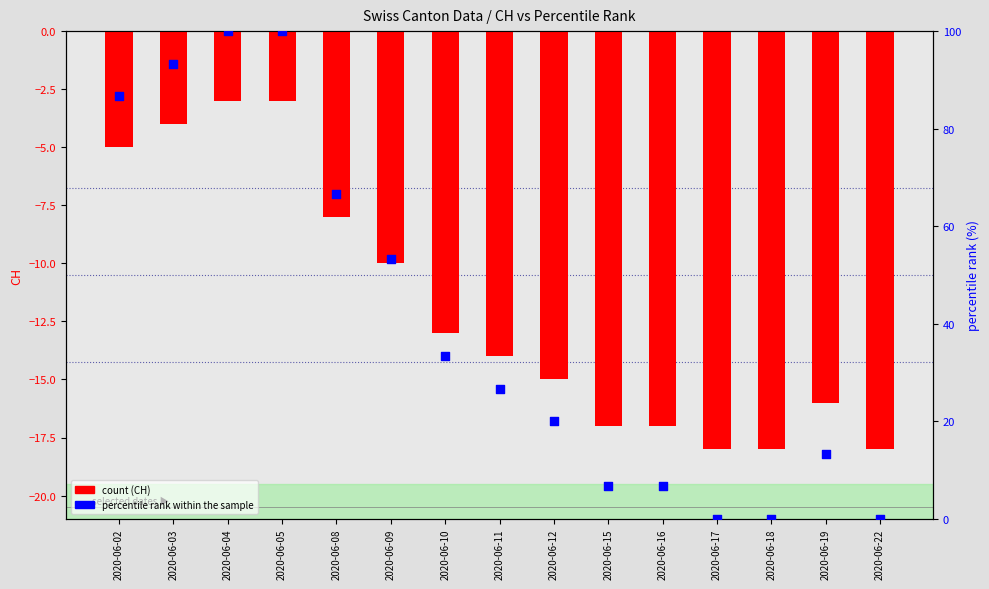

Is the value of CH (total) at 2020-06-16 greater than the value of percentile rank within the sample at 2020-06-11?

No